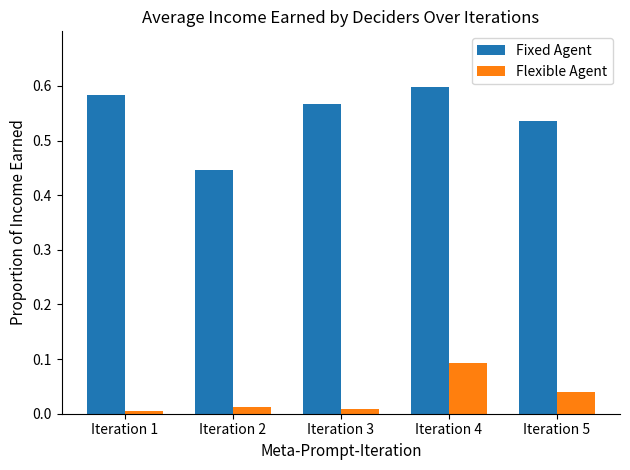

What is the sum of the Fixed Agent values at Iteration 4 and Iteration 2?

1.0